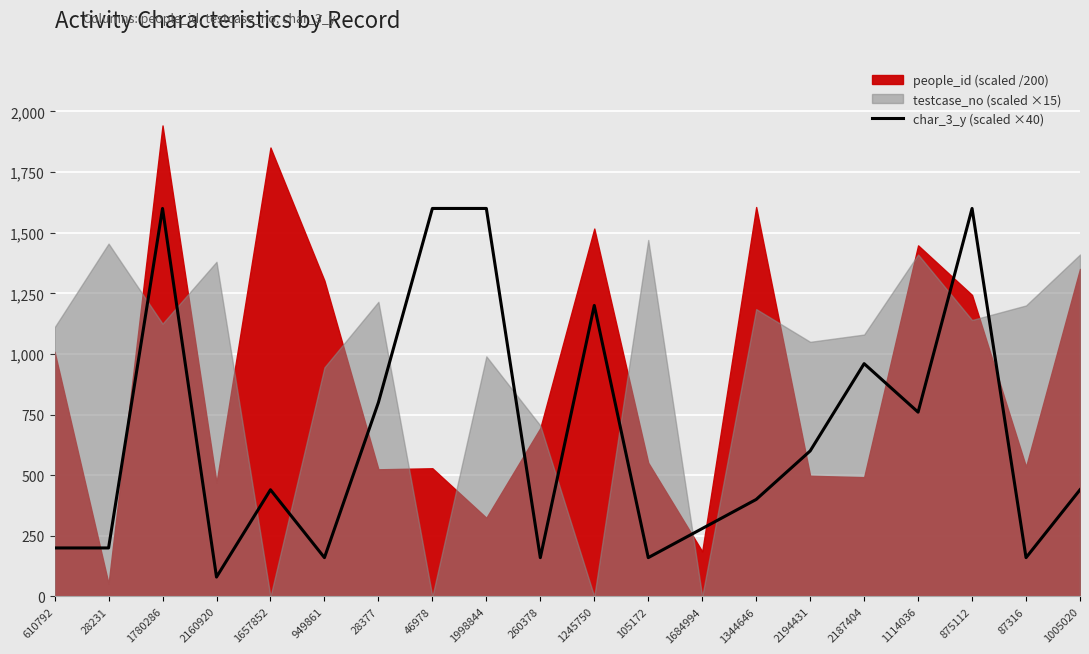

How many lines are shown in the chart?

1